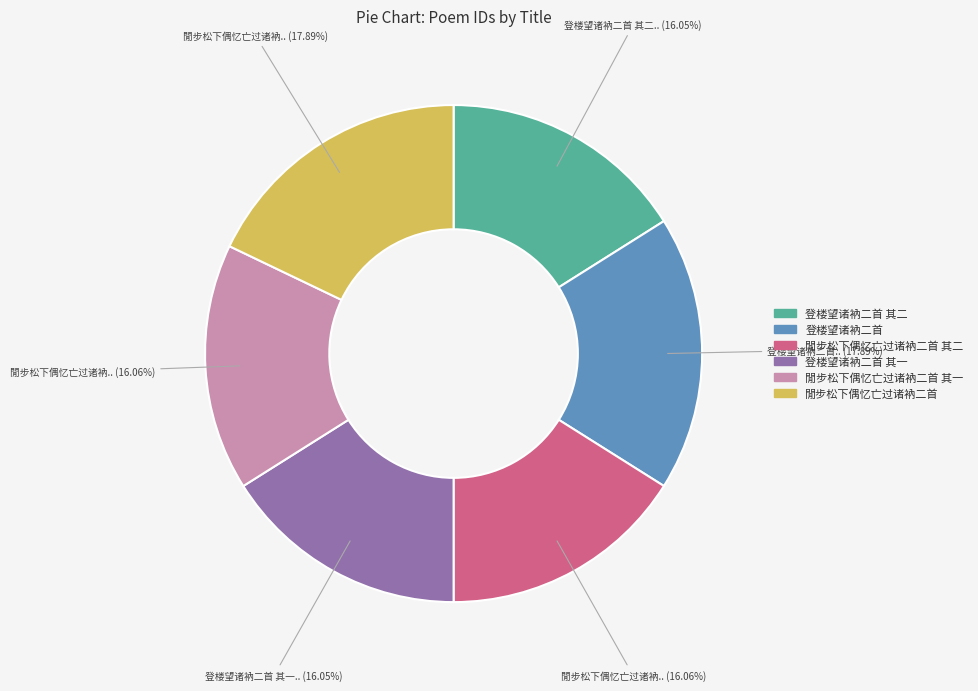

Is there any slice that represents more than half of the pie?

No